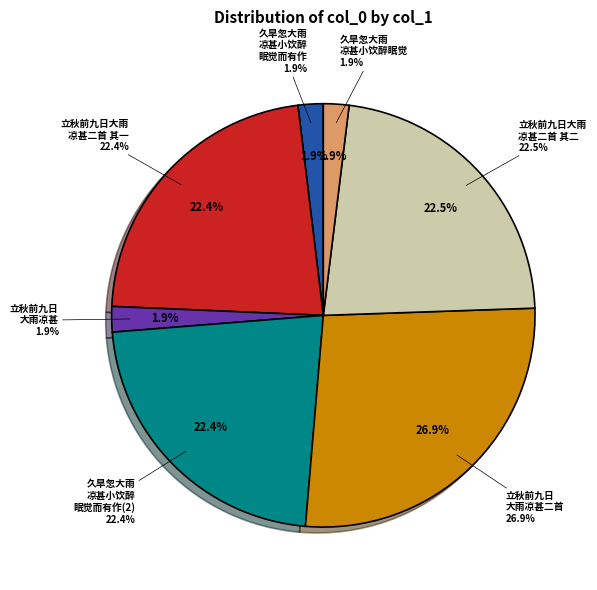

True or false: 久旱忽大雨凉甚小饮醉眠觉而有作 accounts for 12% of the total.

False